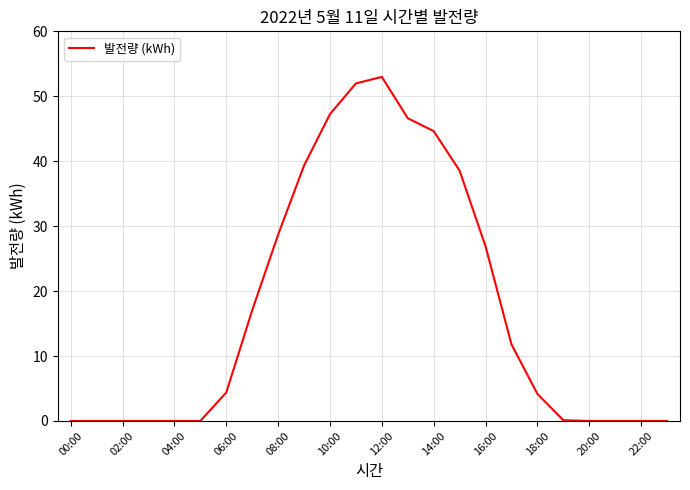

What is the maximum value shown in the chart?

53.0